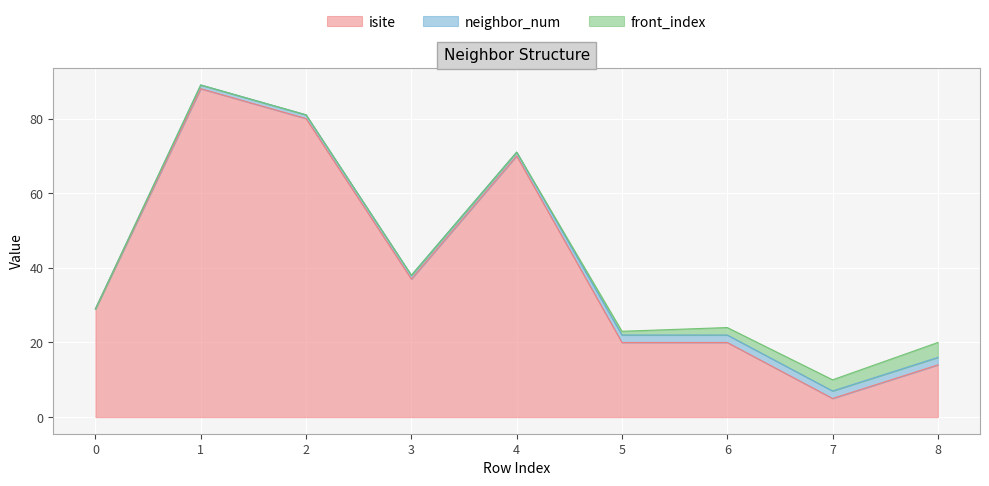

At which label does isite first exceed 29?

1